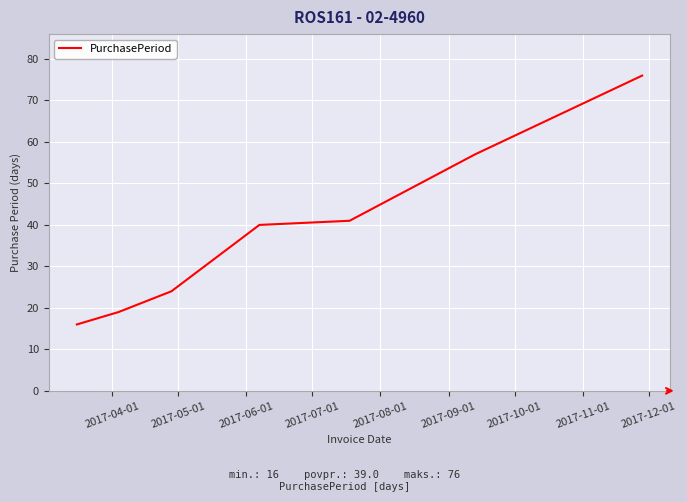

What is the average value?

39